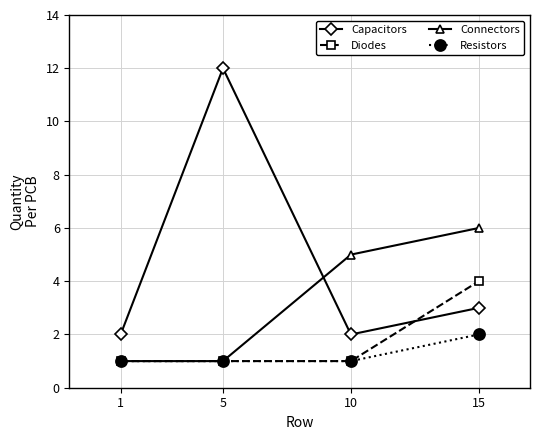

Reading left to right, what are all the values shown in this chart?

Capacitors: 2	12	2	3
Diodes: 1	1	1	4
Connectors: 1	1	5	6
Resistors: 1	1	1	2